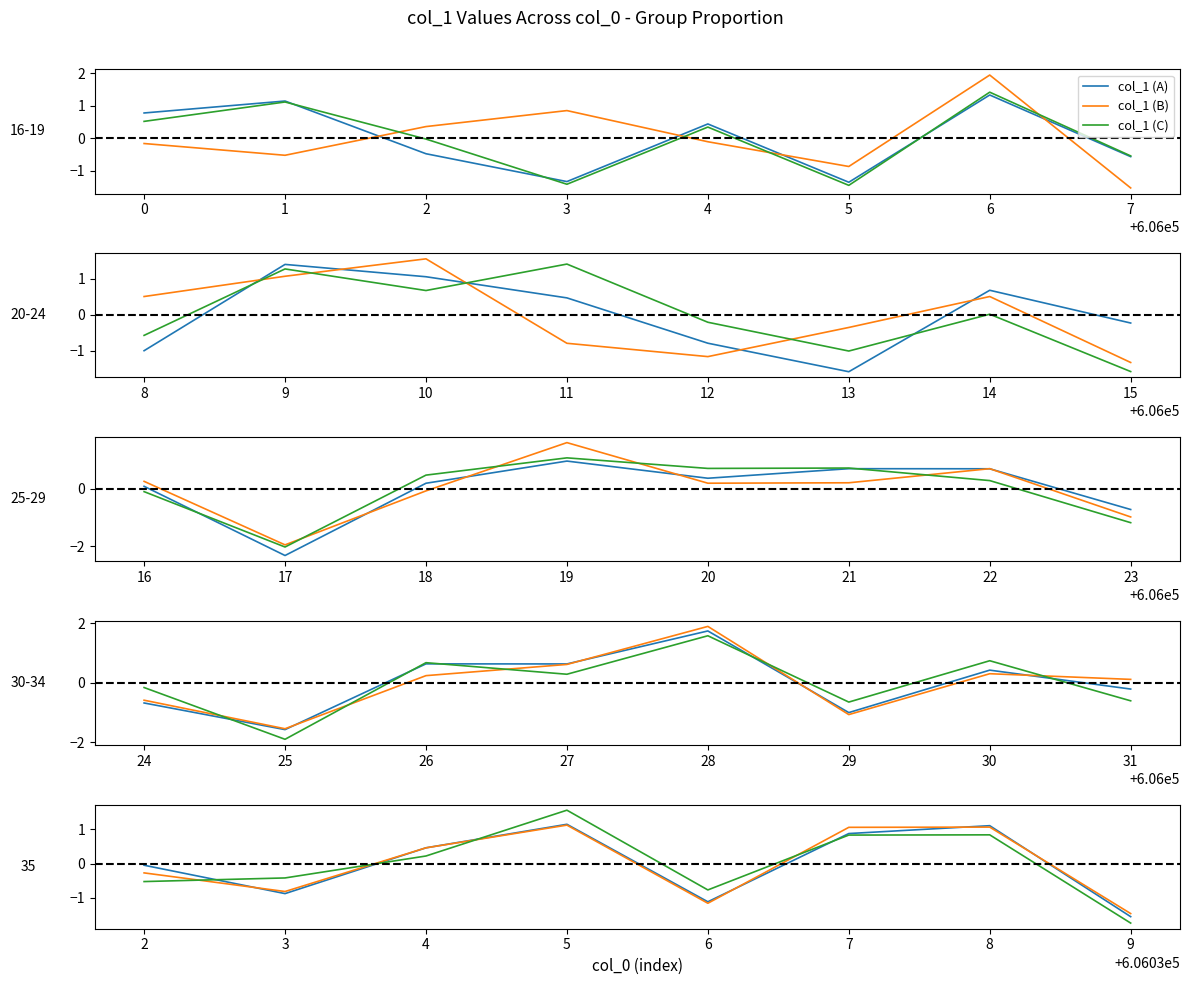

What is the difference between the highest and lowest values at 6?

0.6